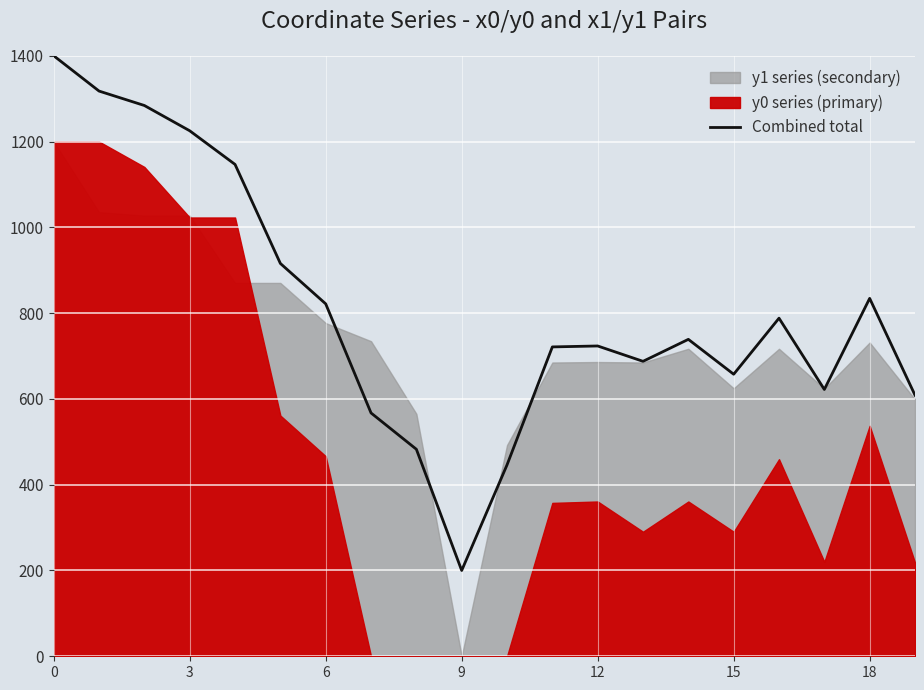

What is the highest value of the Combined total series?

1400.0